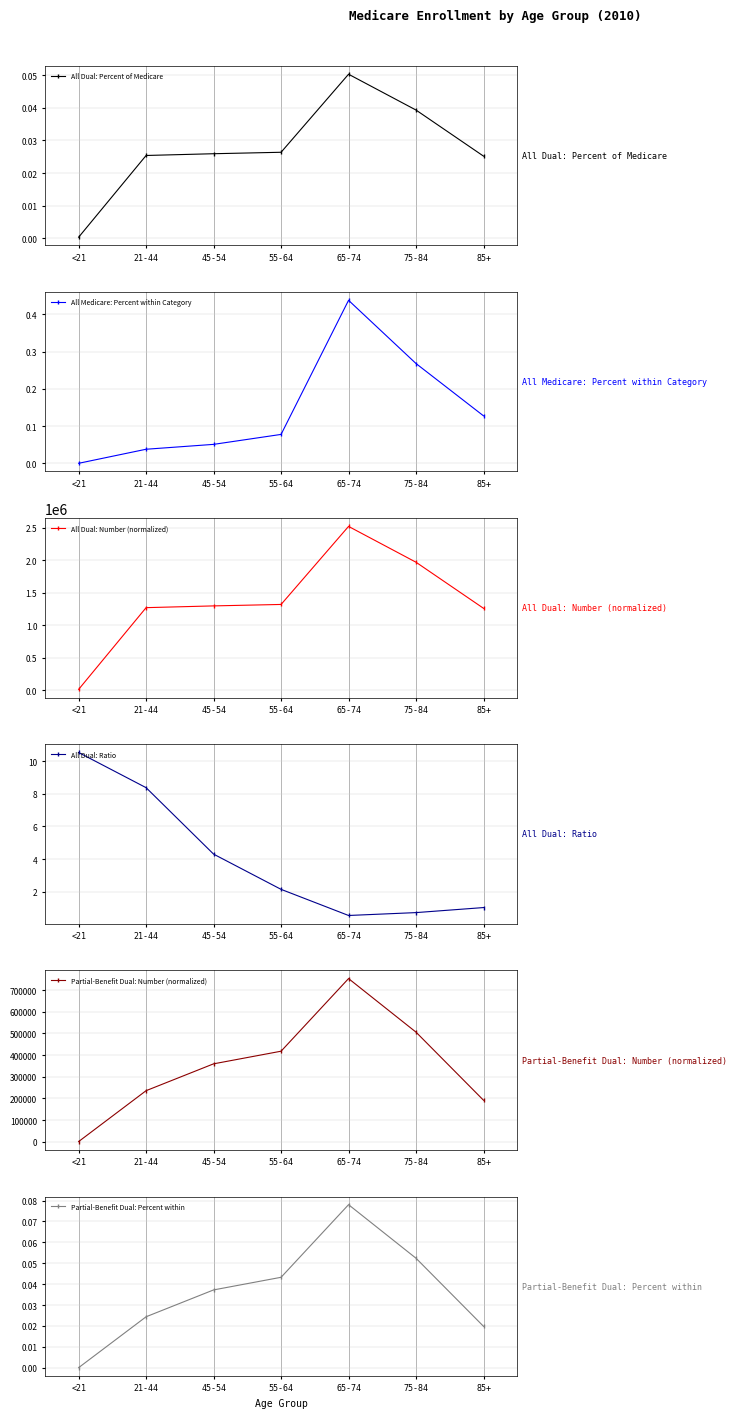

List the series in order of their peak value, highest first.

All Dual: Number (normalized), Partial-Benefit Dual: Number (normalized), All Dual: Ratio, All Medicare: Percent within Category, Partial-Benefit Dual: Percent within, All Dual: Percent of Medicare